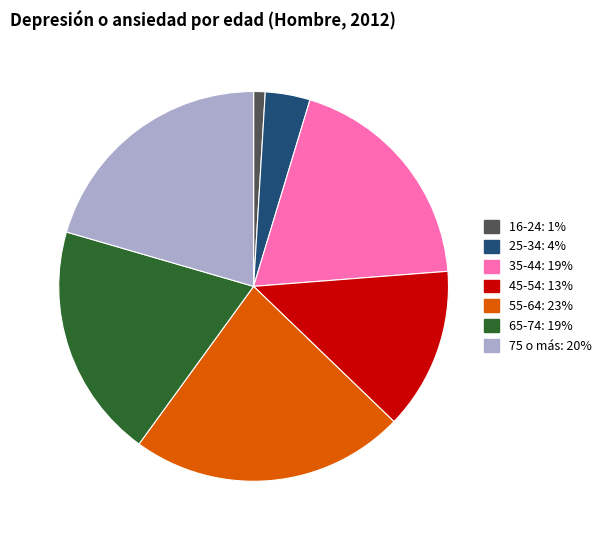

Is the sum of 45-54: 13% and 25-34: 4% greater than half?

No